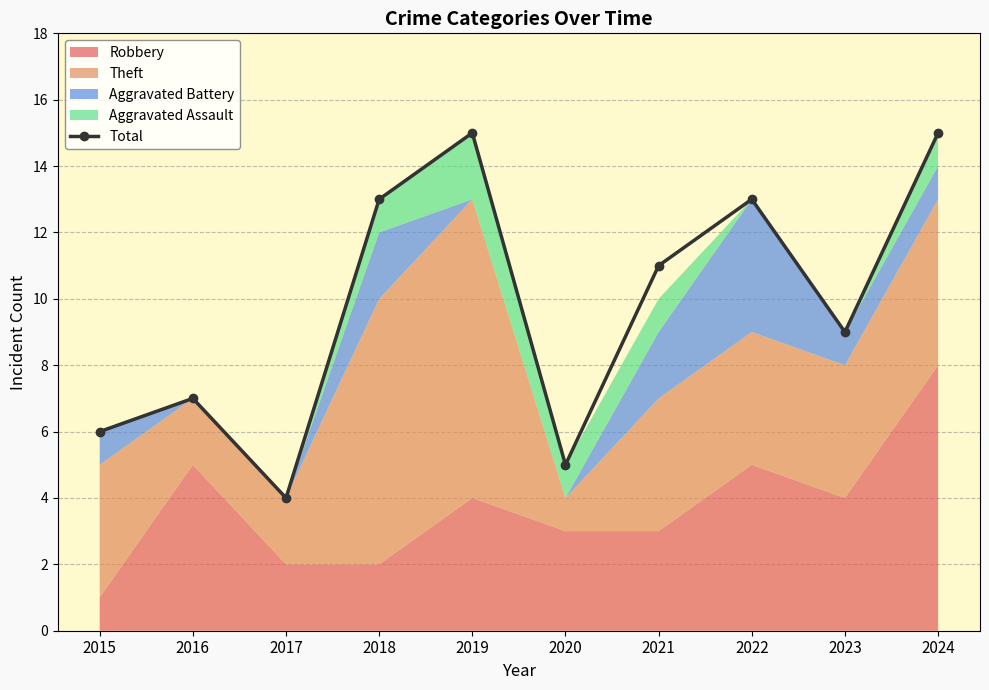

What is the value of the Total point at the 3rd from the left?

4